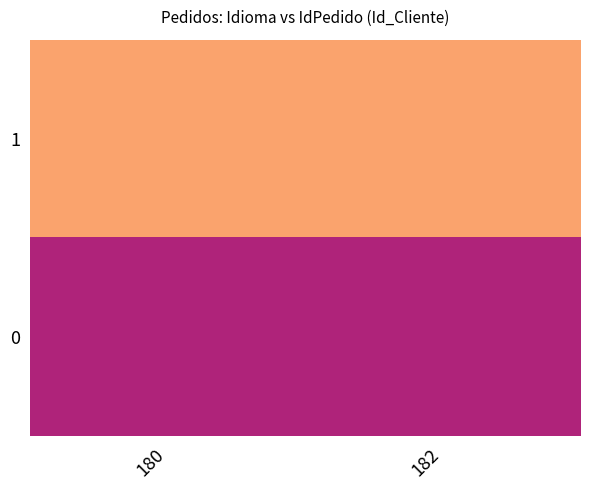

Rank the series by their average value, from lowest to highest.

0, 1